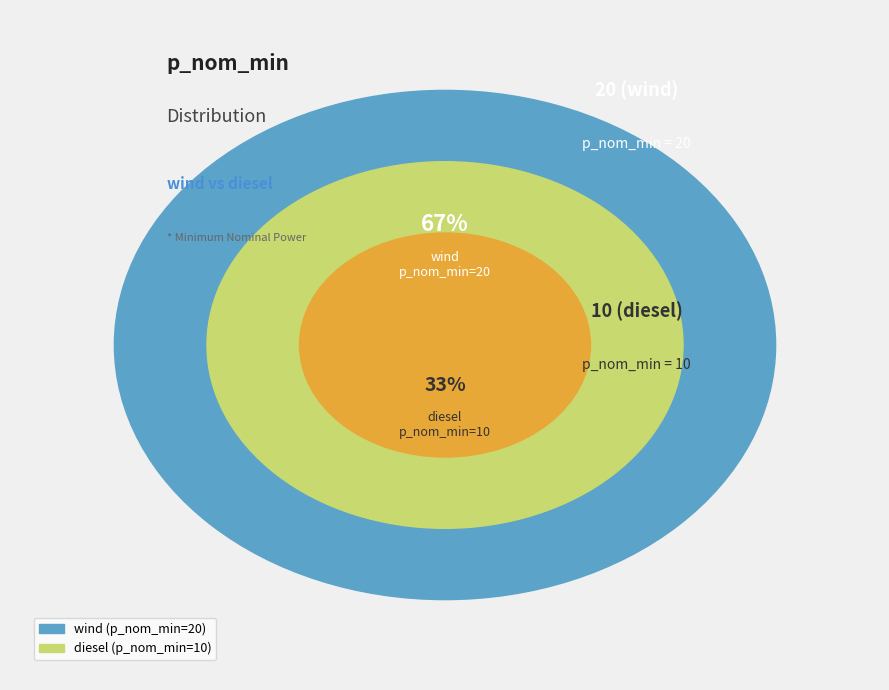

Does any single category account for the majority?

Yes